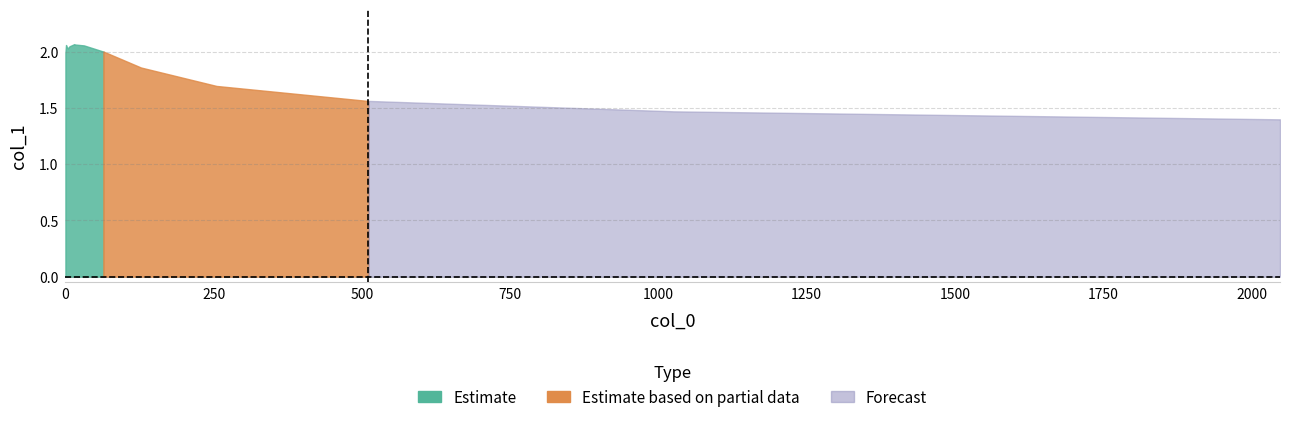

Where does the data first go above 2?

1